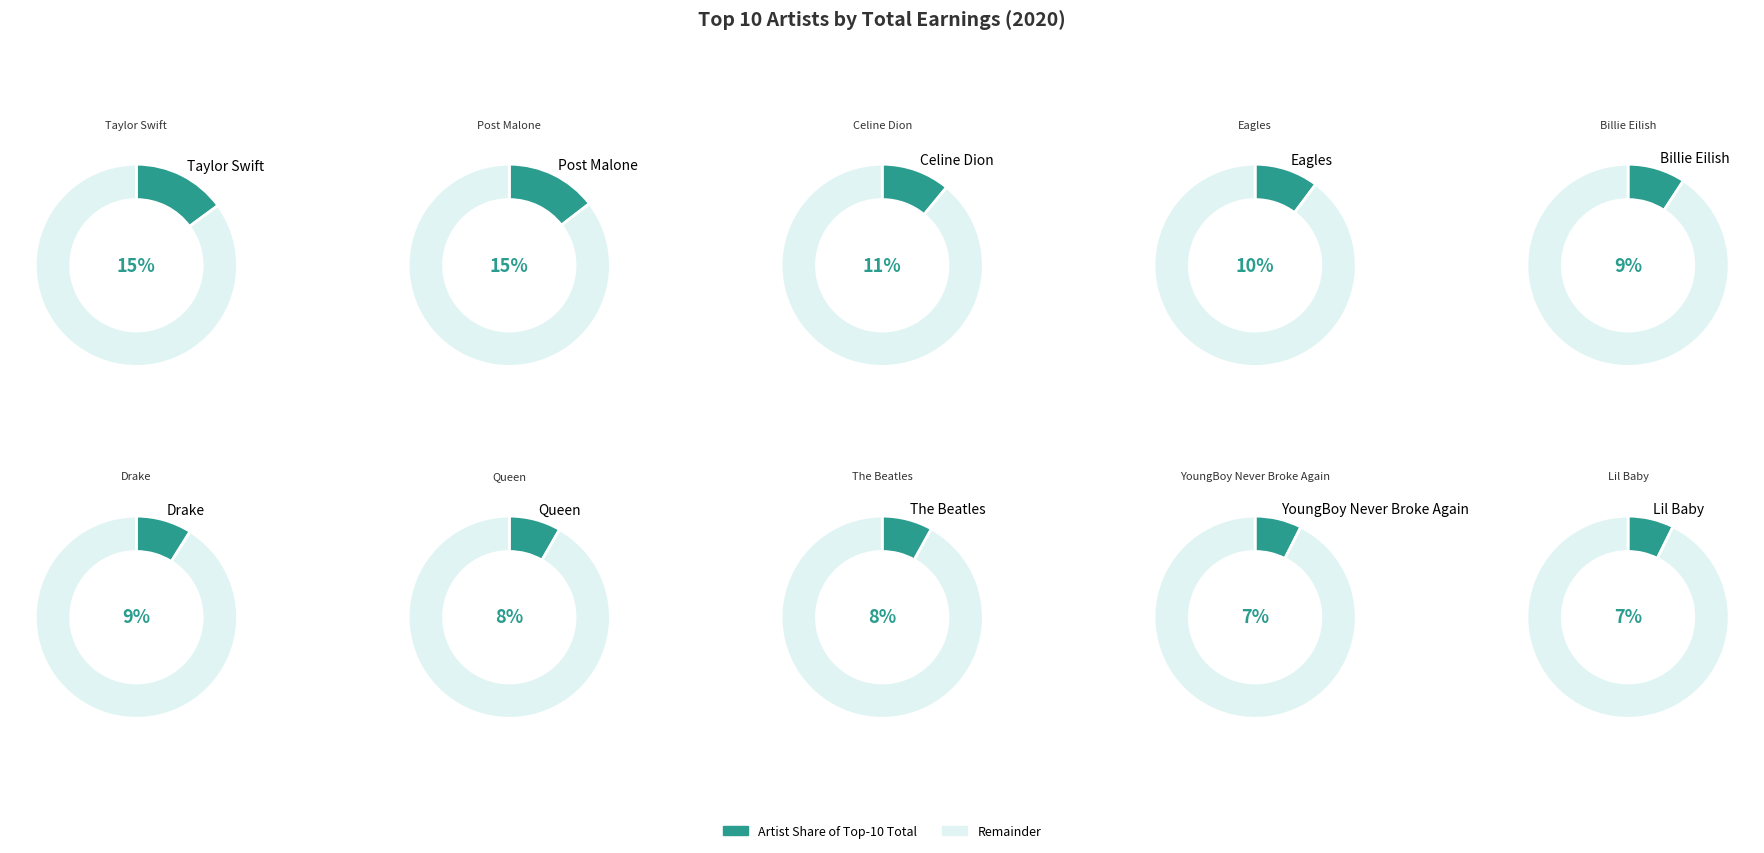

Combined, what portion of the pie is YoungBoy Never Broke Again and Drake?

16.4%